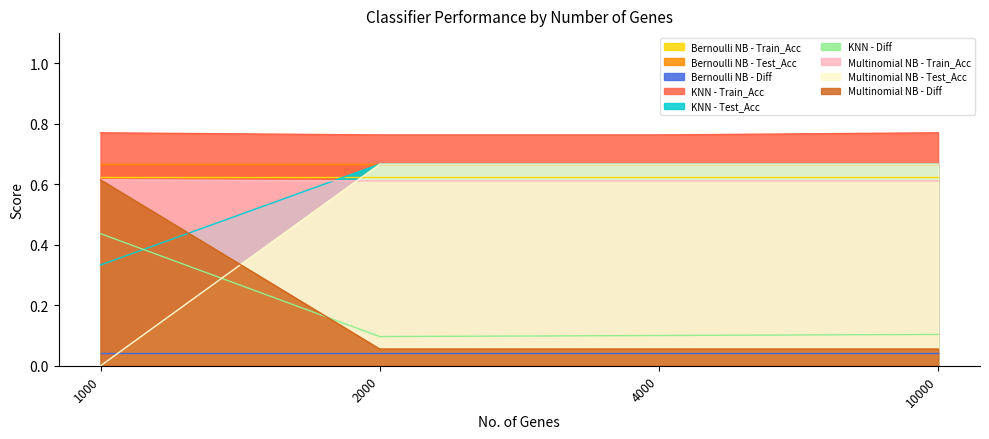

At which category is the sum across all series the highest?

10000